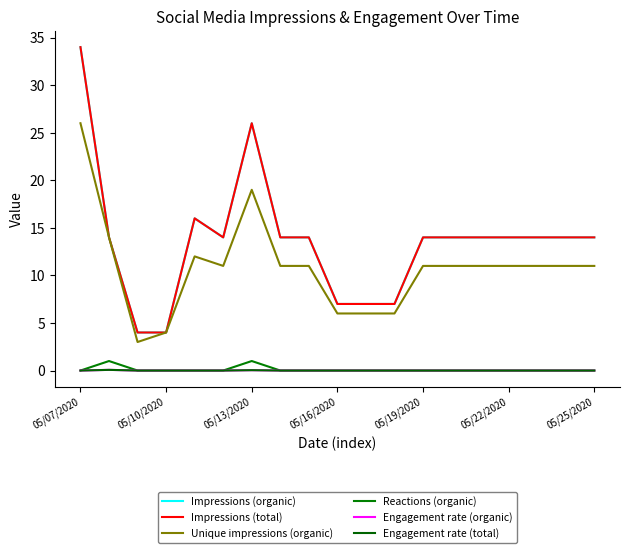

Which series has the largest range (max minus min)?

Impressions (organic)